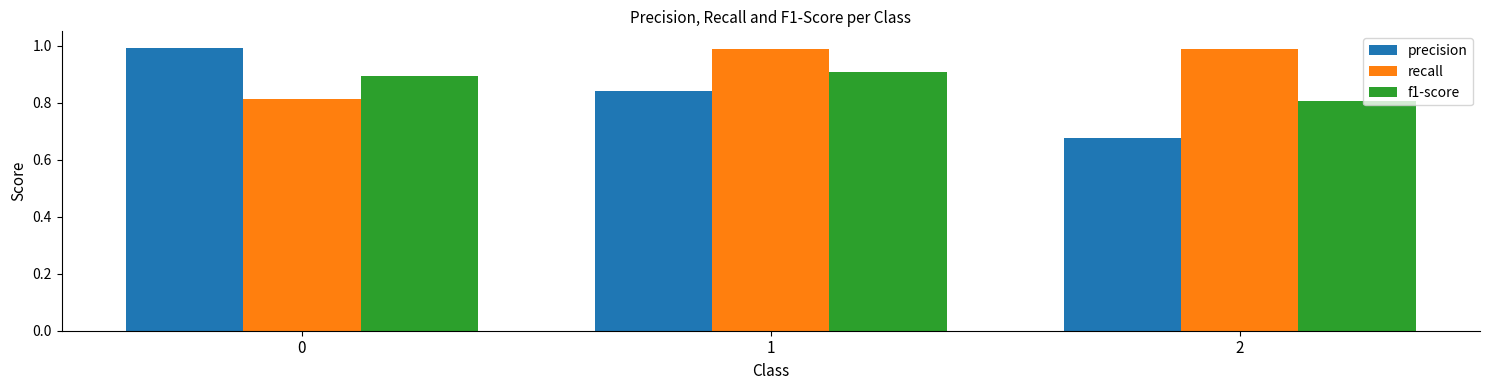

What are all the series names shown in the legend?

precision, recall, f1-score